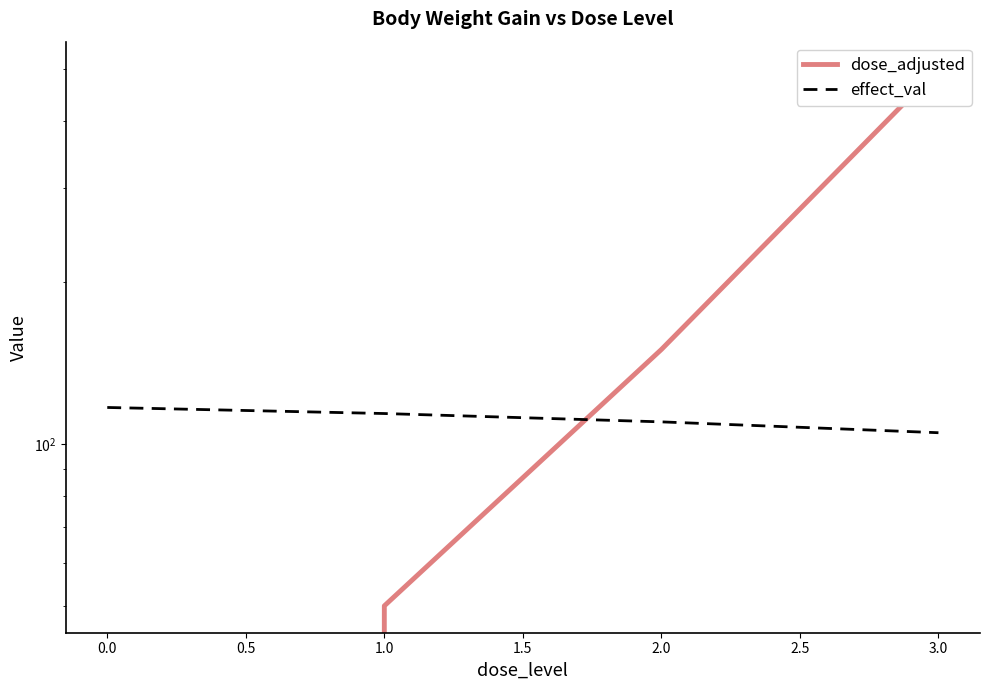

How many times do dose_adjusted and effect_val cross each other?

1